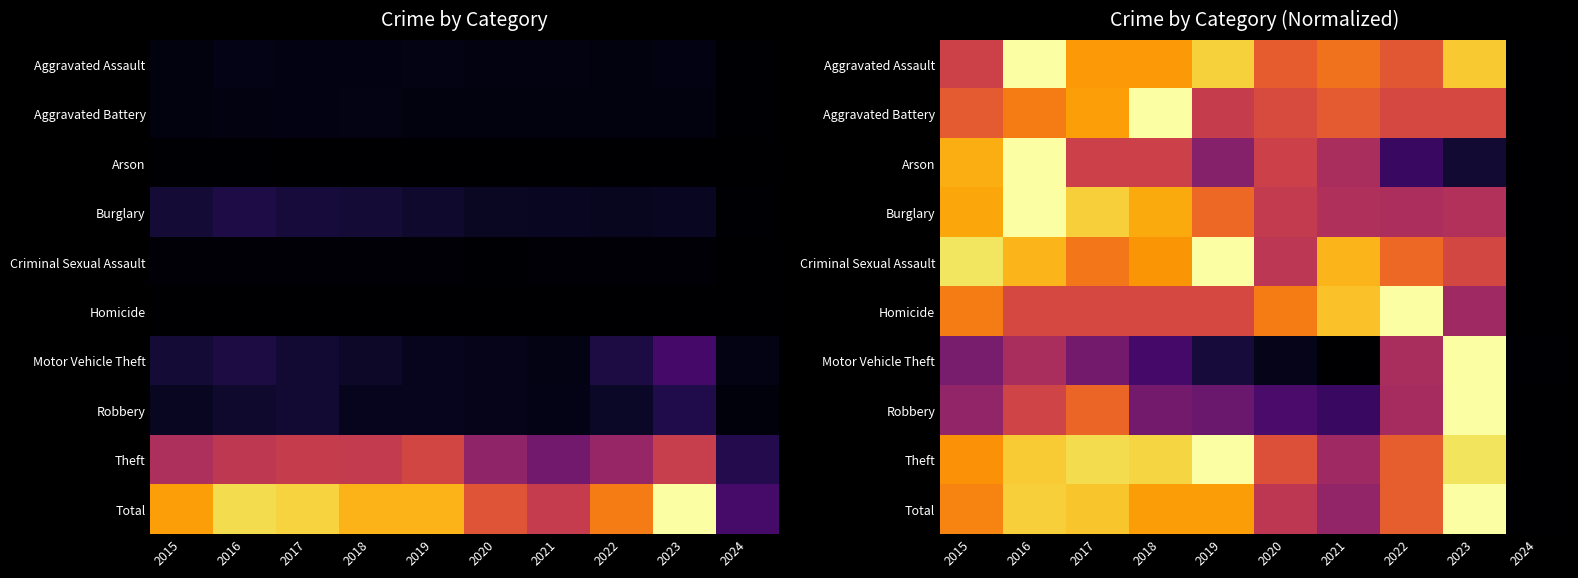

What is the total value across all series at 2020?

4.9